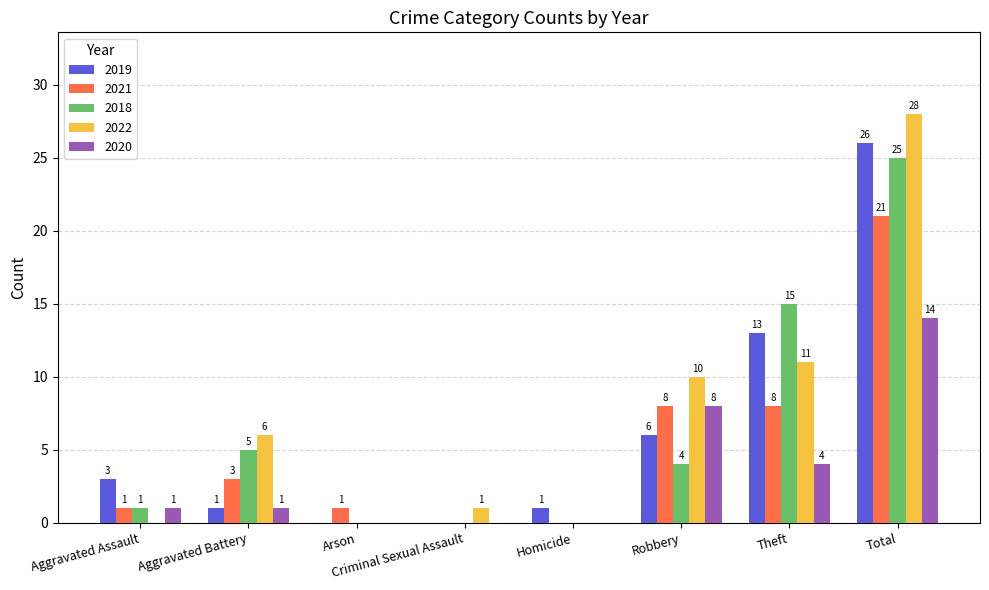

What is the difference between the 2018 values at Robbery and Total?

21